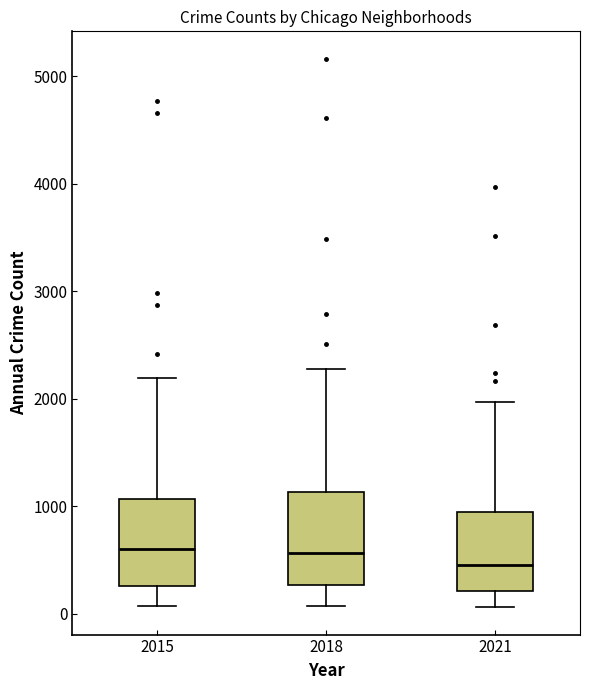

Reading left to right, transcribe this box plot: for each box, give where its median line is, the range the box spans, and where its two whiskers end, as read against the y-axis. The values are not printed on the chart, so give them approximately, as read against the axis.

2015: median 600, box 300 to 1100, whiskers 100 to 2200
2018: median 600, box 300 to 1100, whiskers 100 to 2300
2021: median 500, box 200 to 900, whiskers 100 to 2000